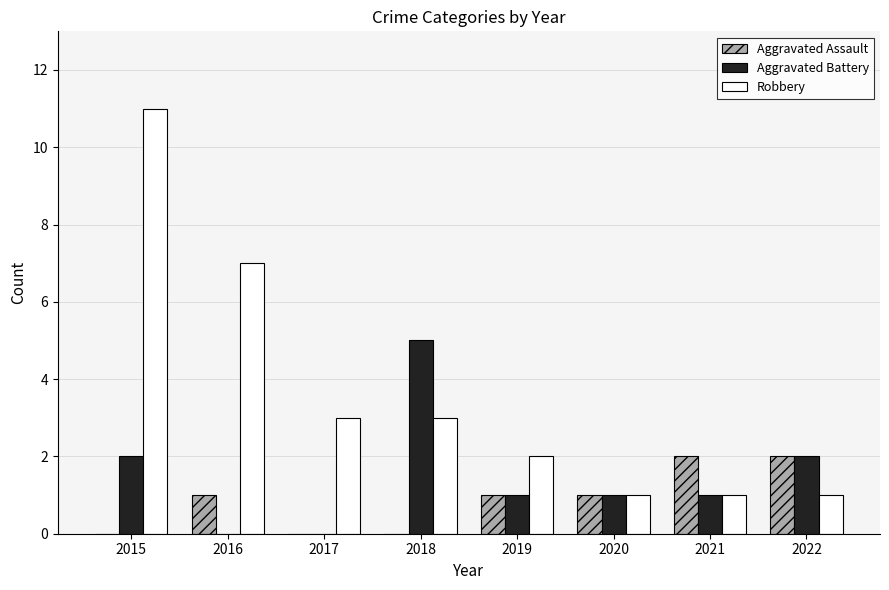

Are the bars grouped side by side (vs. stacked)?

Yes